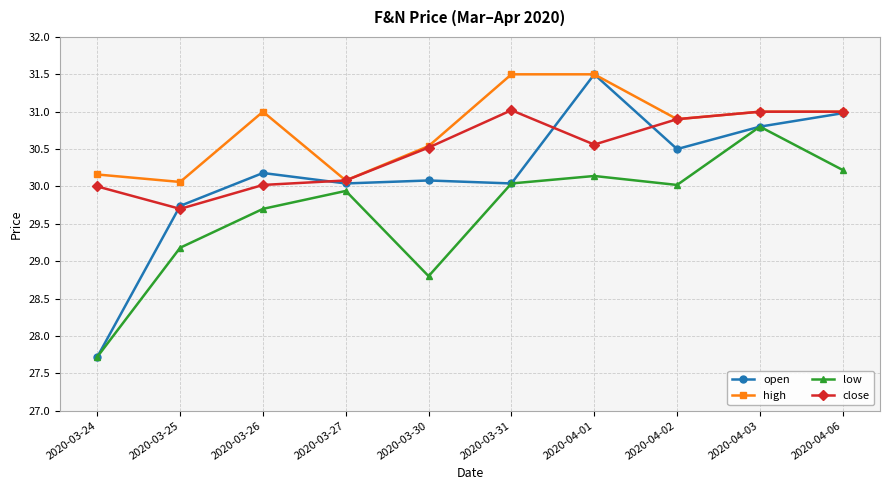

List the series in order of their overall mean, highest first.

high, close, open, low